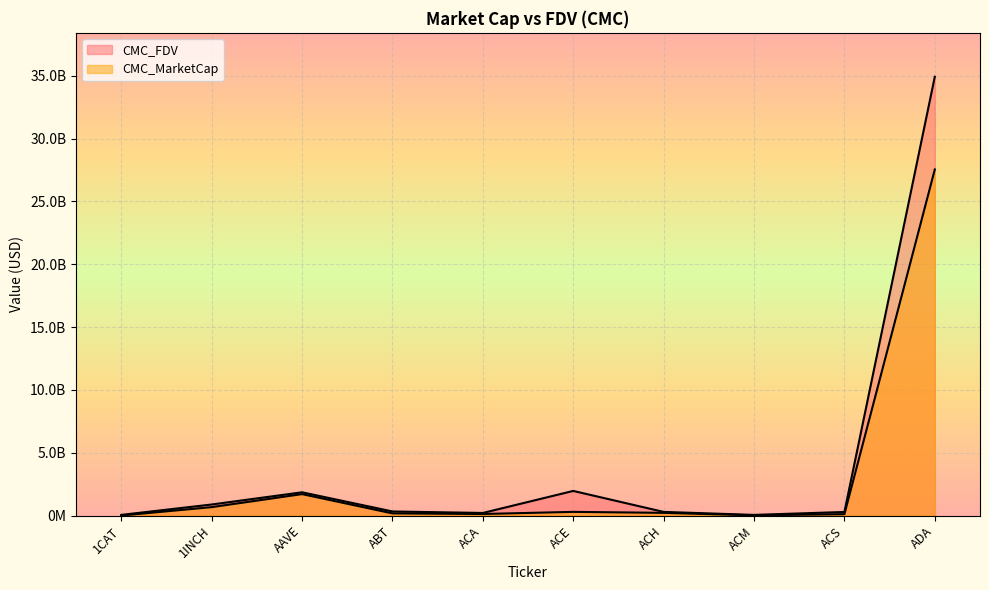

What are all the series names shown in the legend?

CMC_MarketCap, CMC_FDV